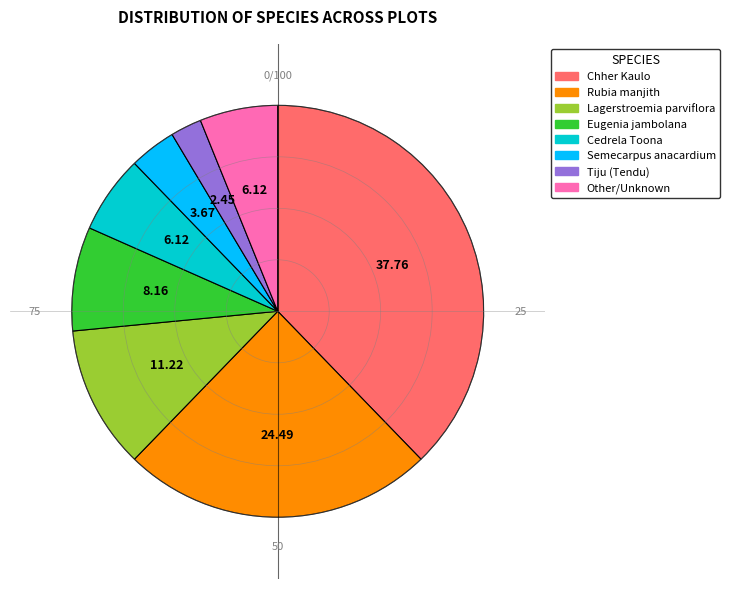

What is the ratio of the value at Chher Kaulo to the value at Lagerstroemia parviflora?

3.4